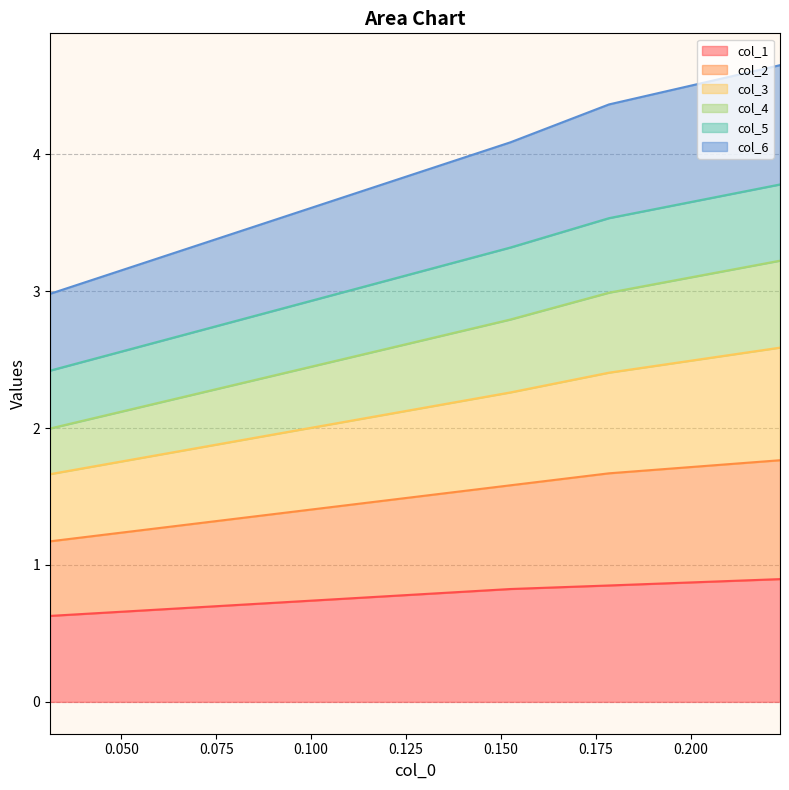

True or false: col_2 and col_3 cross at least once.

False